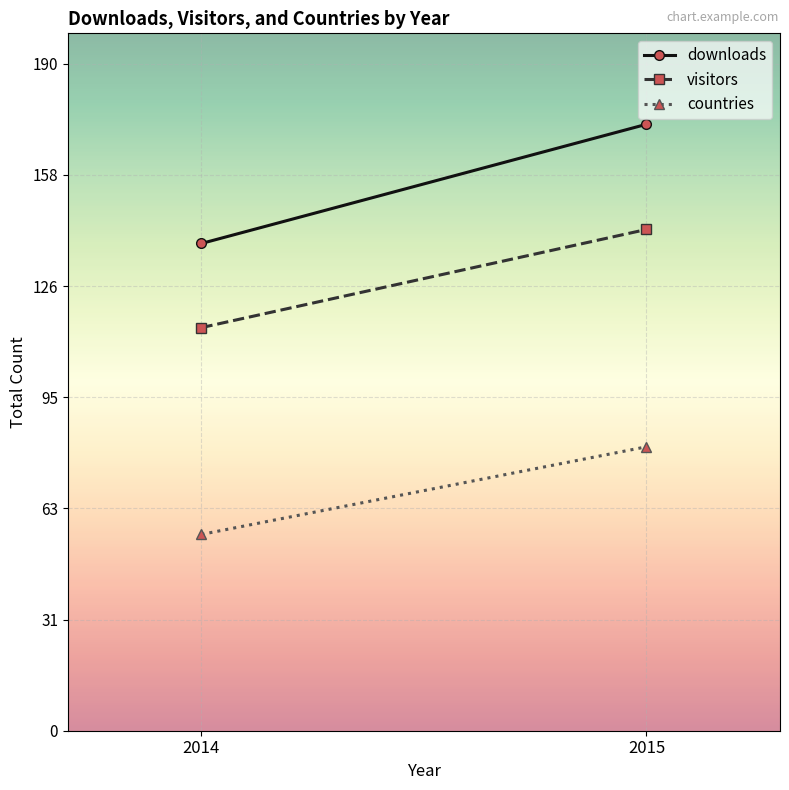

At how many categories does at least one series exceed 133?

2